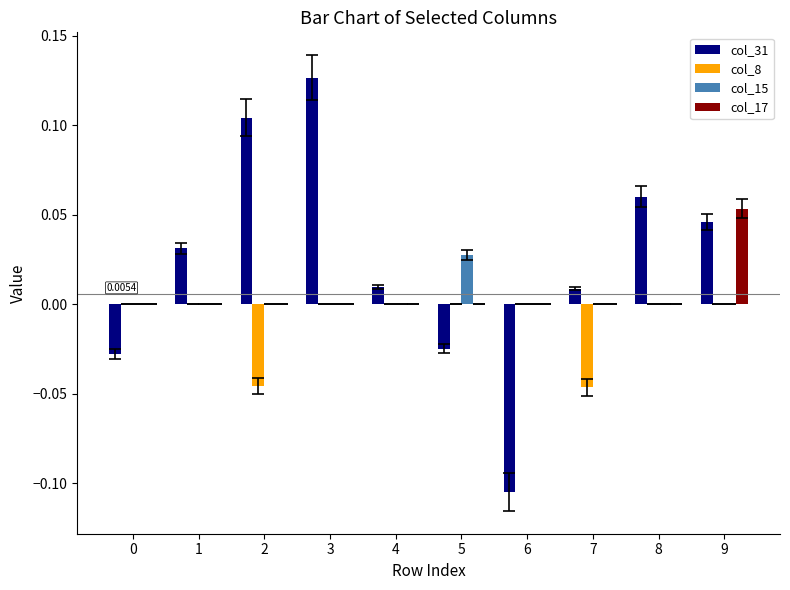

How many series are shown in this chart?

4